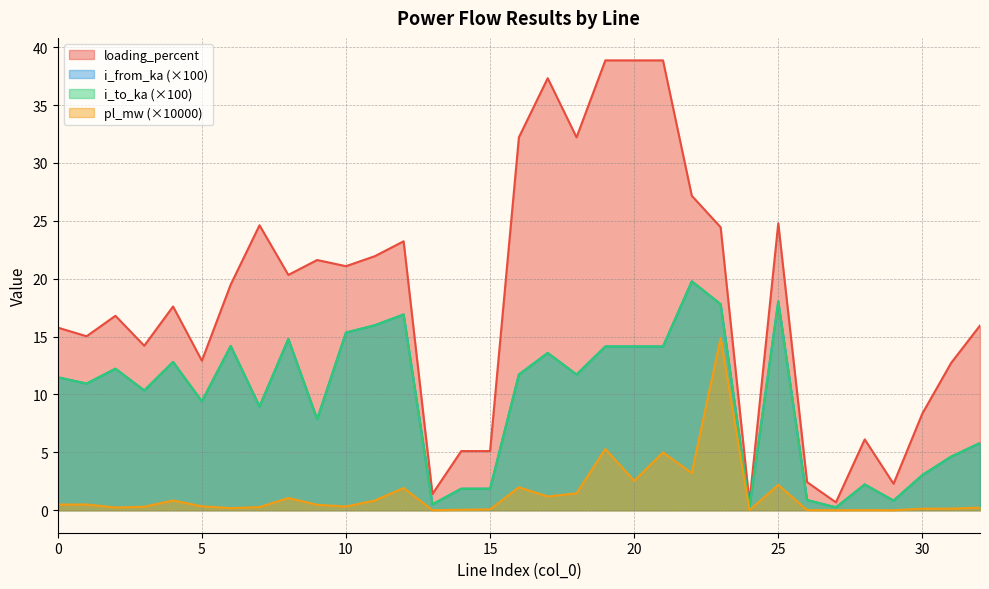

True or false: pl_mw and i_to_ka cross at least once.

False